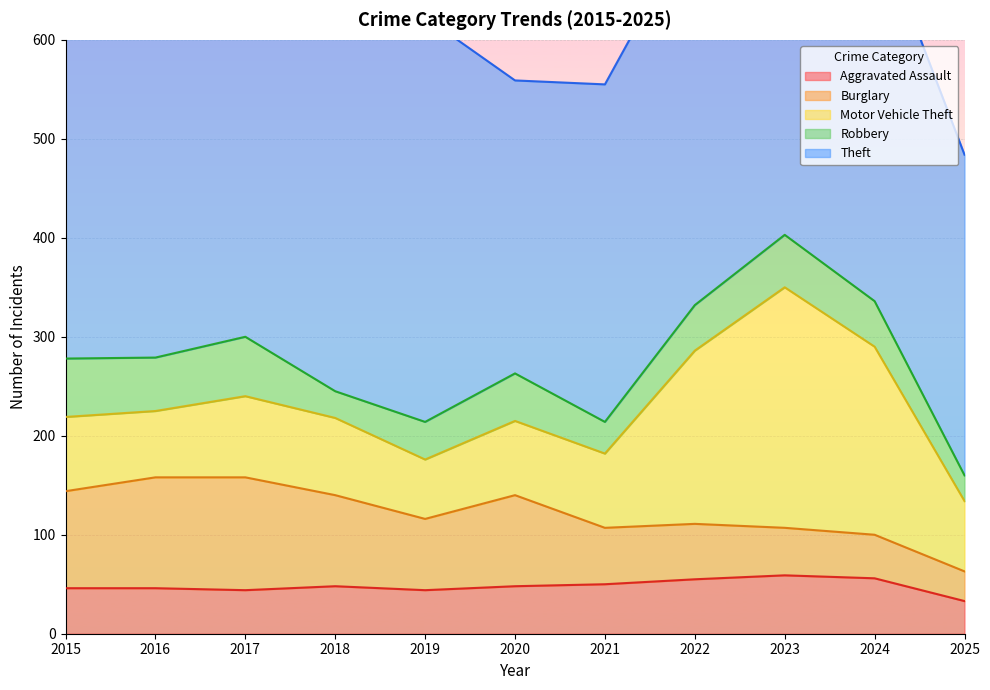

Rank the series at 2022 from lowest to highest value.

Robbery, Aggravated Assault, Burglary, Motor Vehicle Theft, Theft